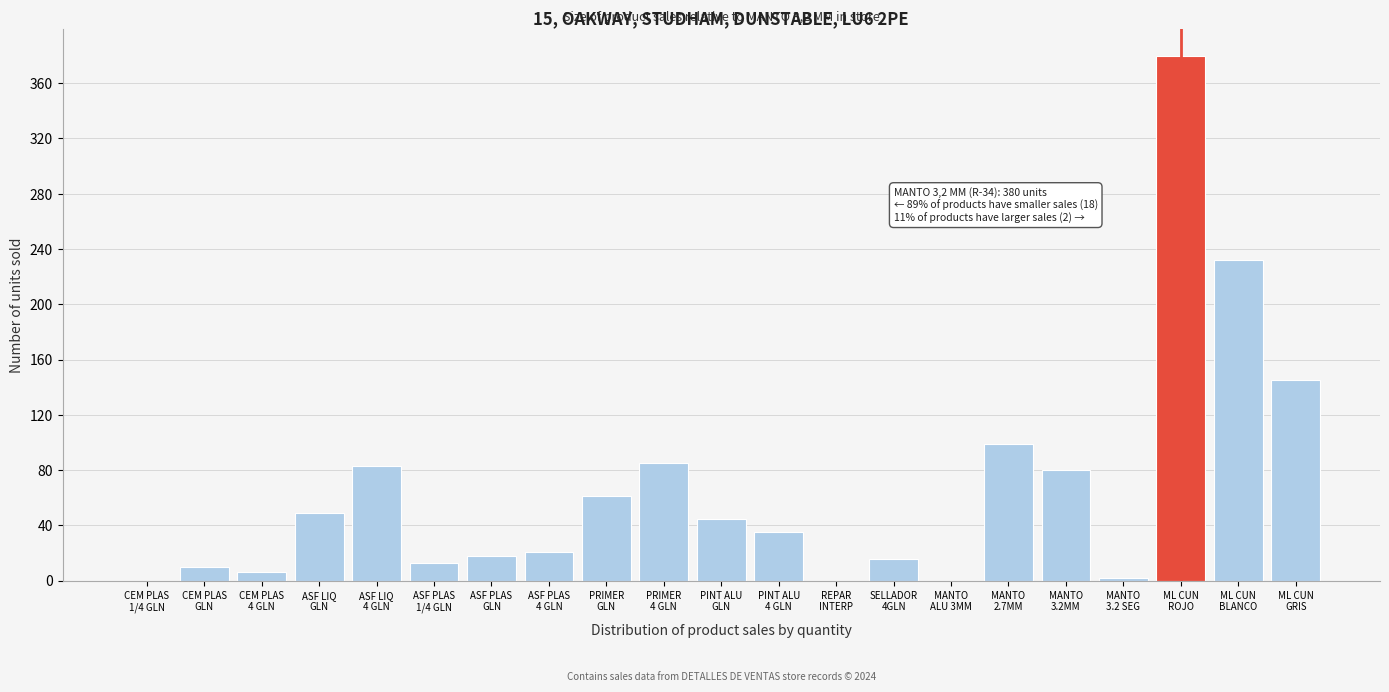

What is the sum of all values?

1380